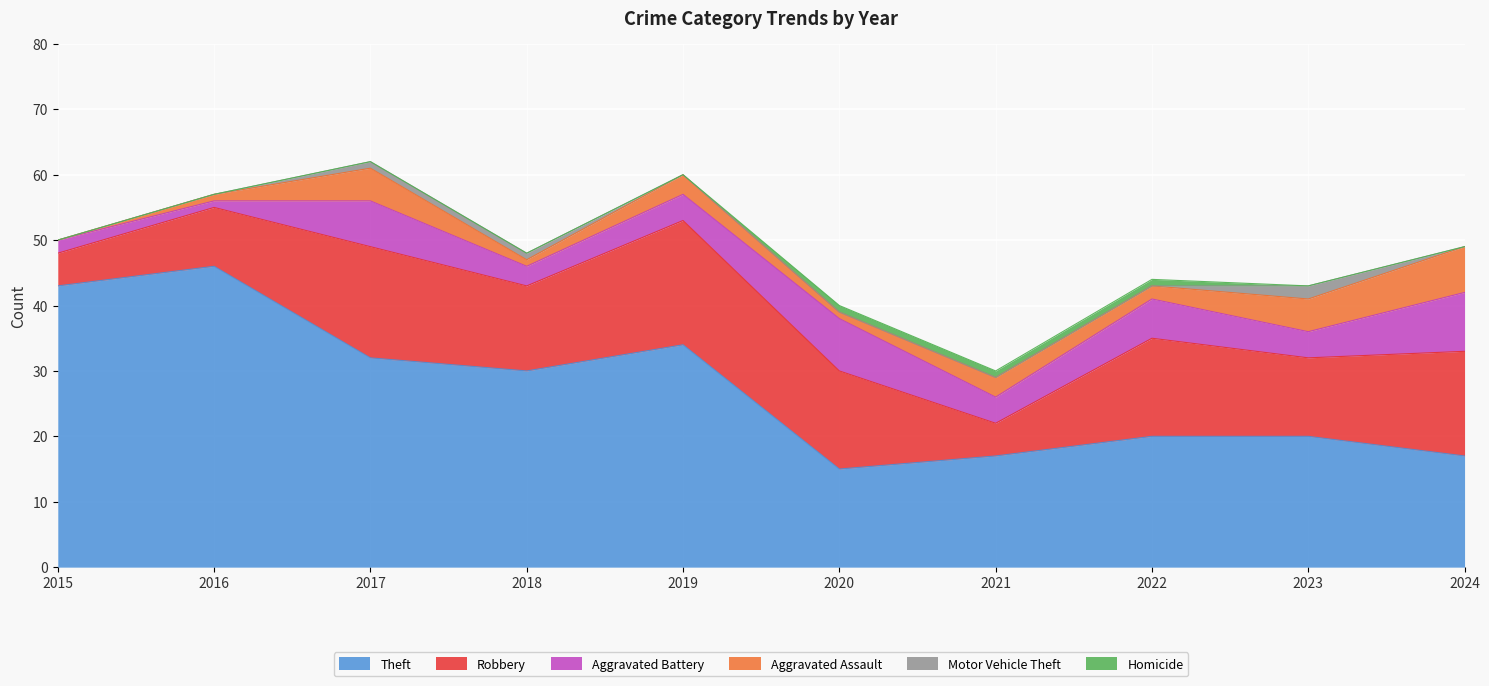

What is the average value of the Robbery series?

13